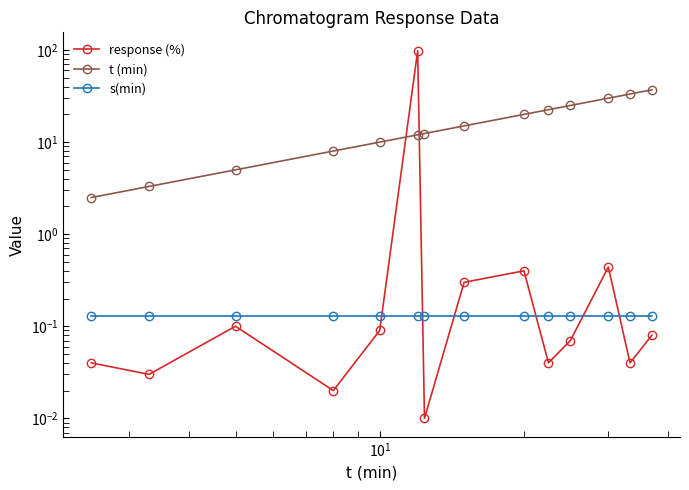

Reading left to right, list all the values displayed in this chart.

response (%): 0.0	0.0	0.1	0.0	0.1	98.4	0.0	0.3	0.4	0.0	0.1	0.4	0.0	0.1
t (min): 2.5	3.3	5.0	8.0	10.0	12.0	12.4	15.0	20.0	22.5	25.0	30.0	33.3	37.0
s(min): 0.1	0.1	0.1	0.1	0.1	0.1	0.1	0.1	0.1	0.1	0.1	0.1	0.1	0.1